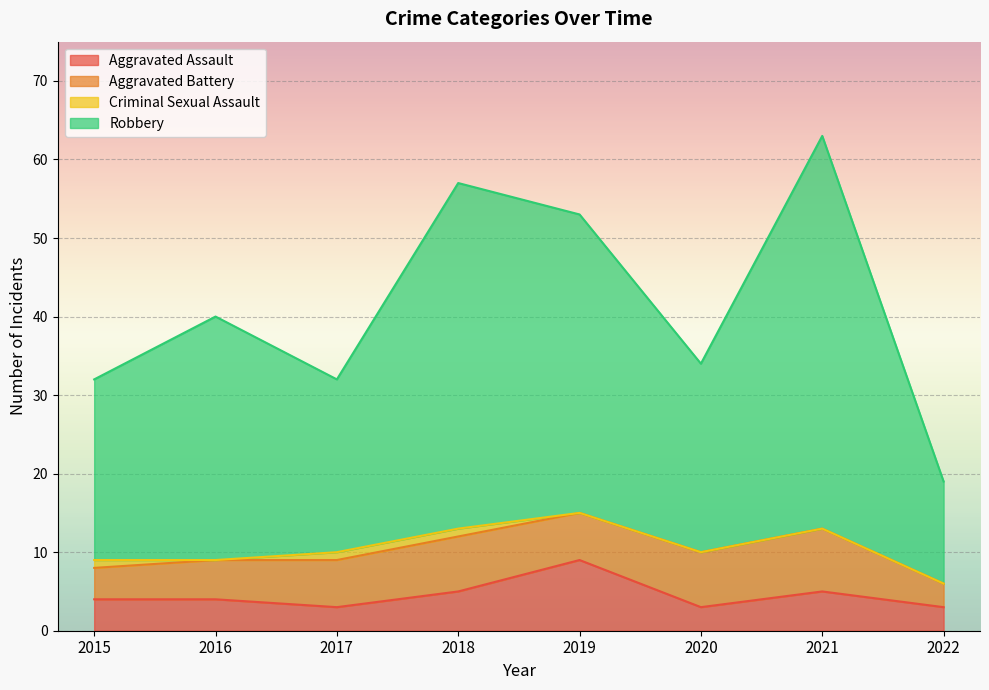

Which series changed the most between 2021 and 2022?

Robbery